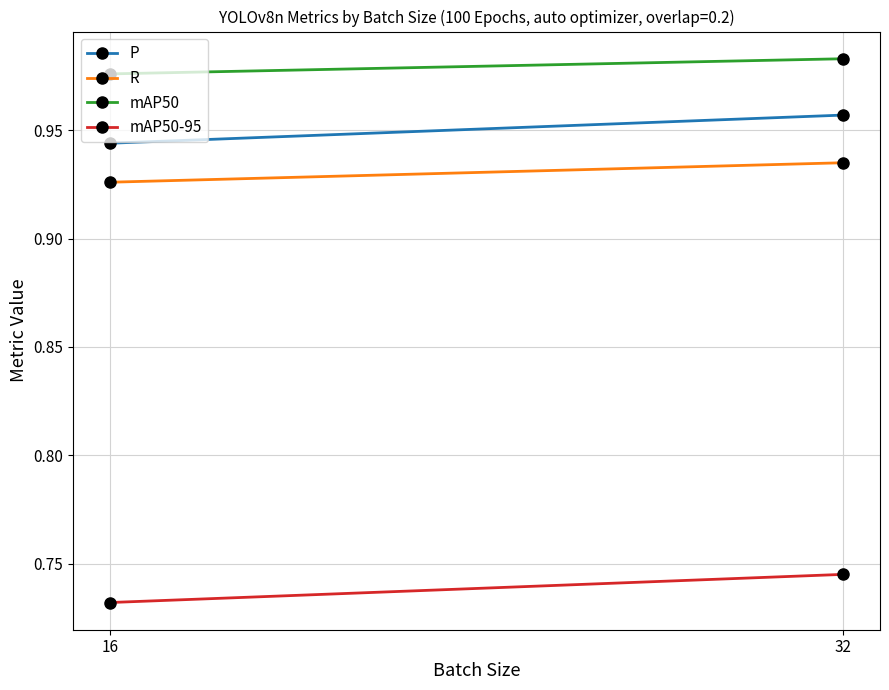

Rank the series at 16 from highest to lowest value.

mAP50, P, R, mAP50-95